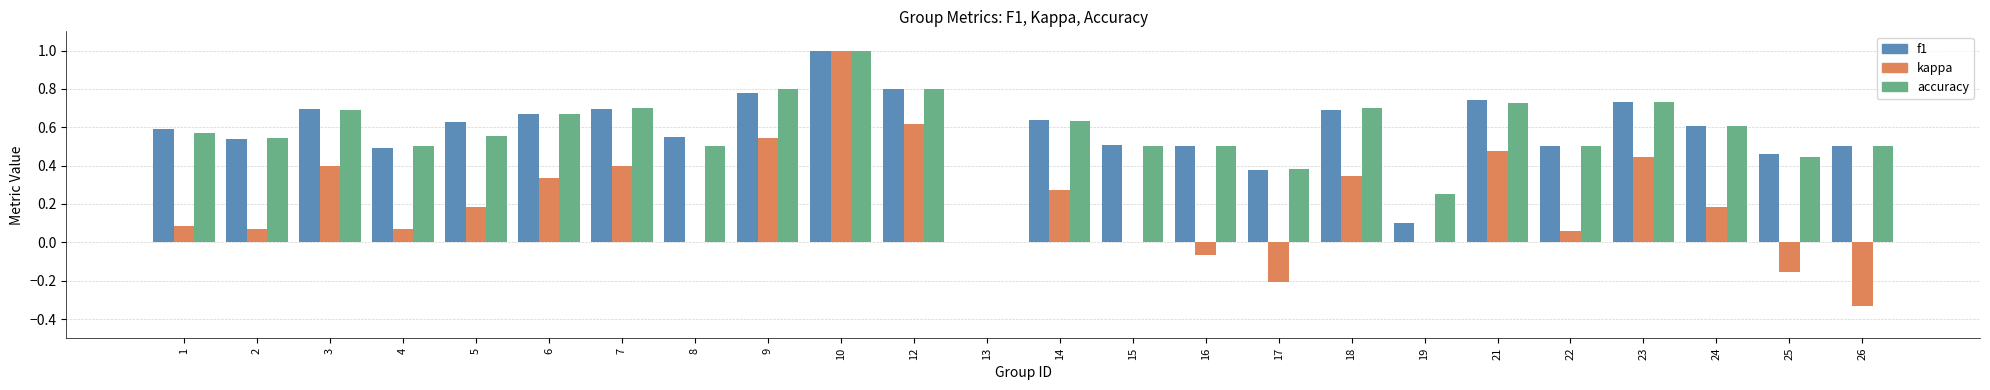

Is it true that kappa equals 0.8 at 19?

False